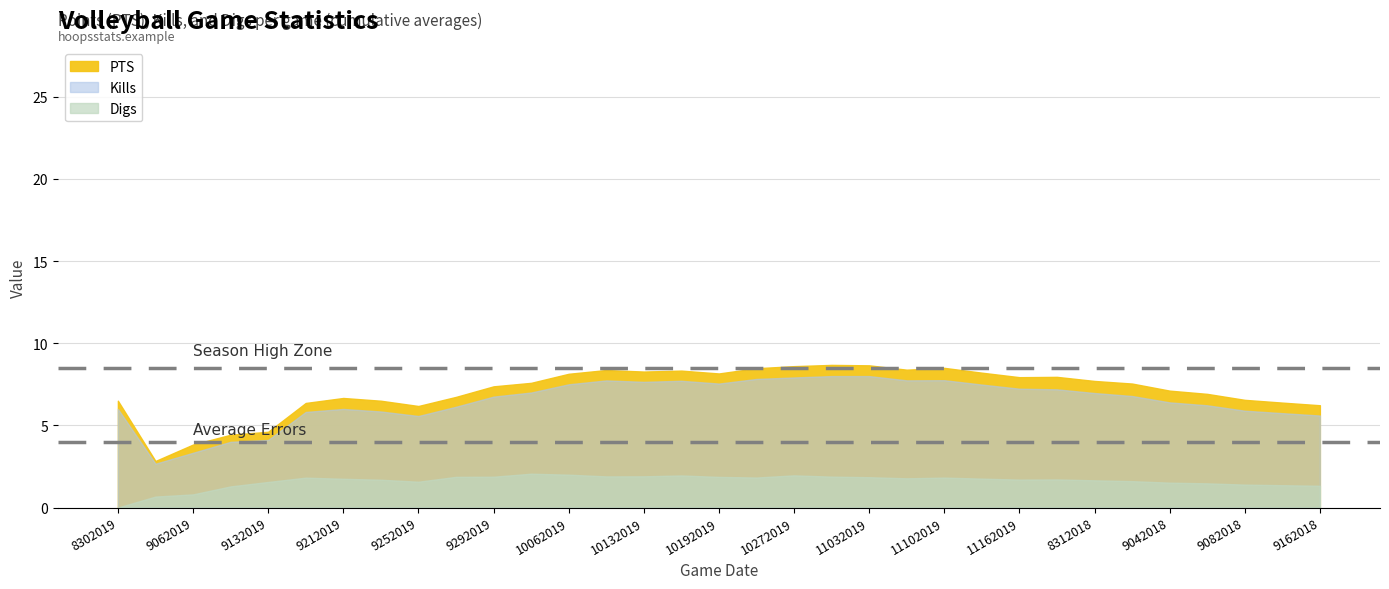

True or false: Kills has a value of 12.8 at 11102019.

False